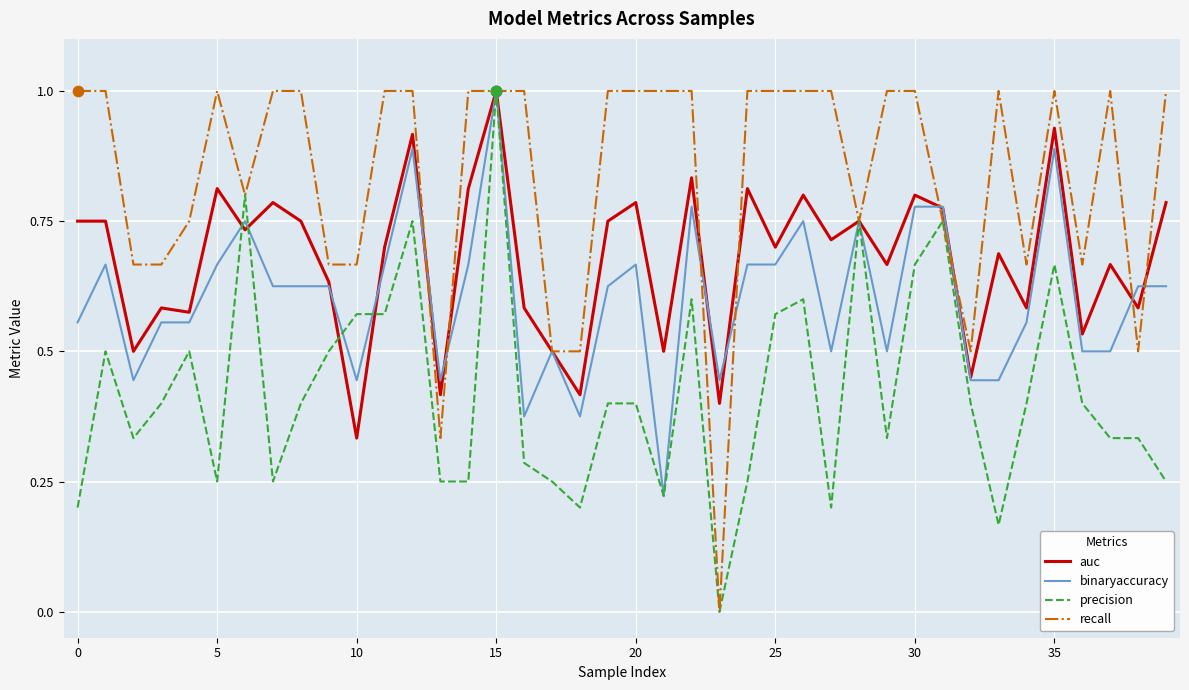

Which series has the largest total across all categories?

recall